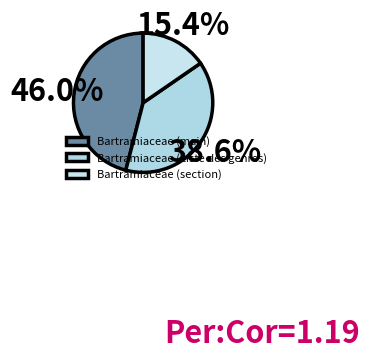

What is the smallest slice in the pie chart?

Bartramiaceae (section)